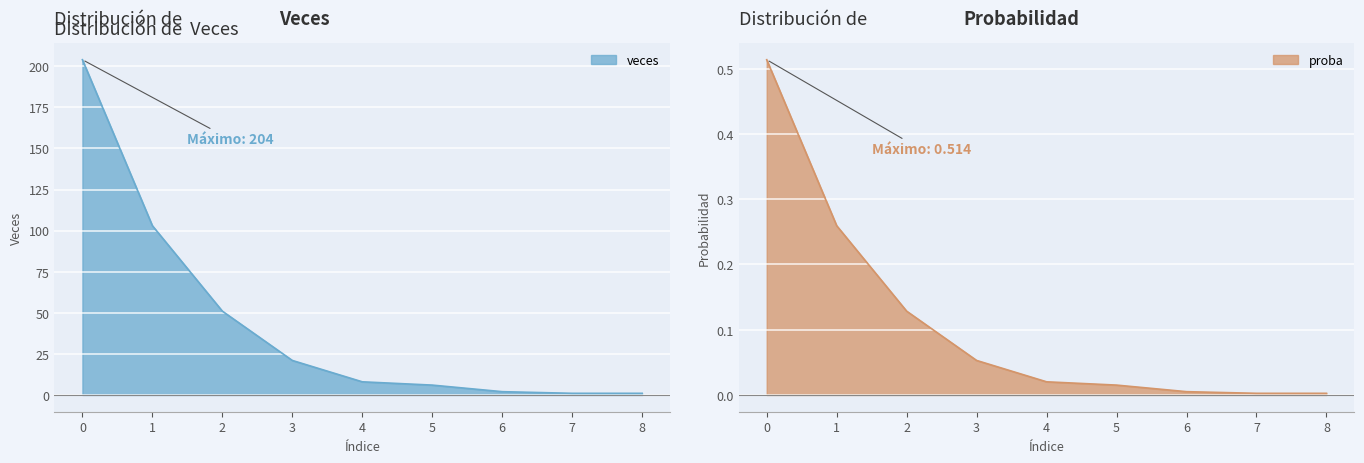

The value of veces at 0 is 362.6. True or false?

False